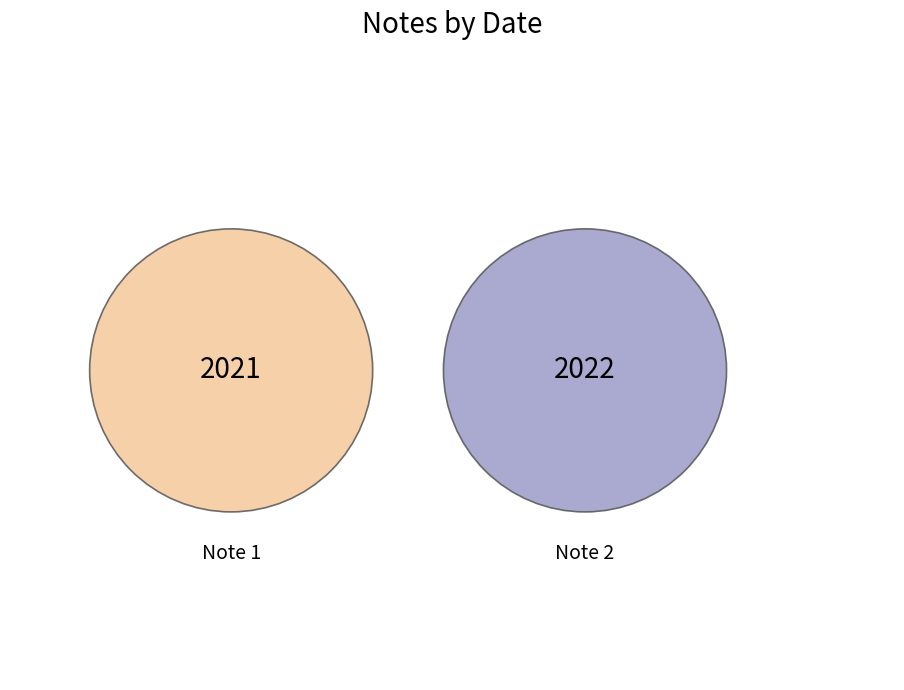

Which category accounts for the majority?

Note 2